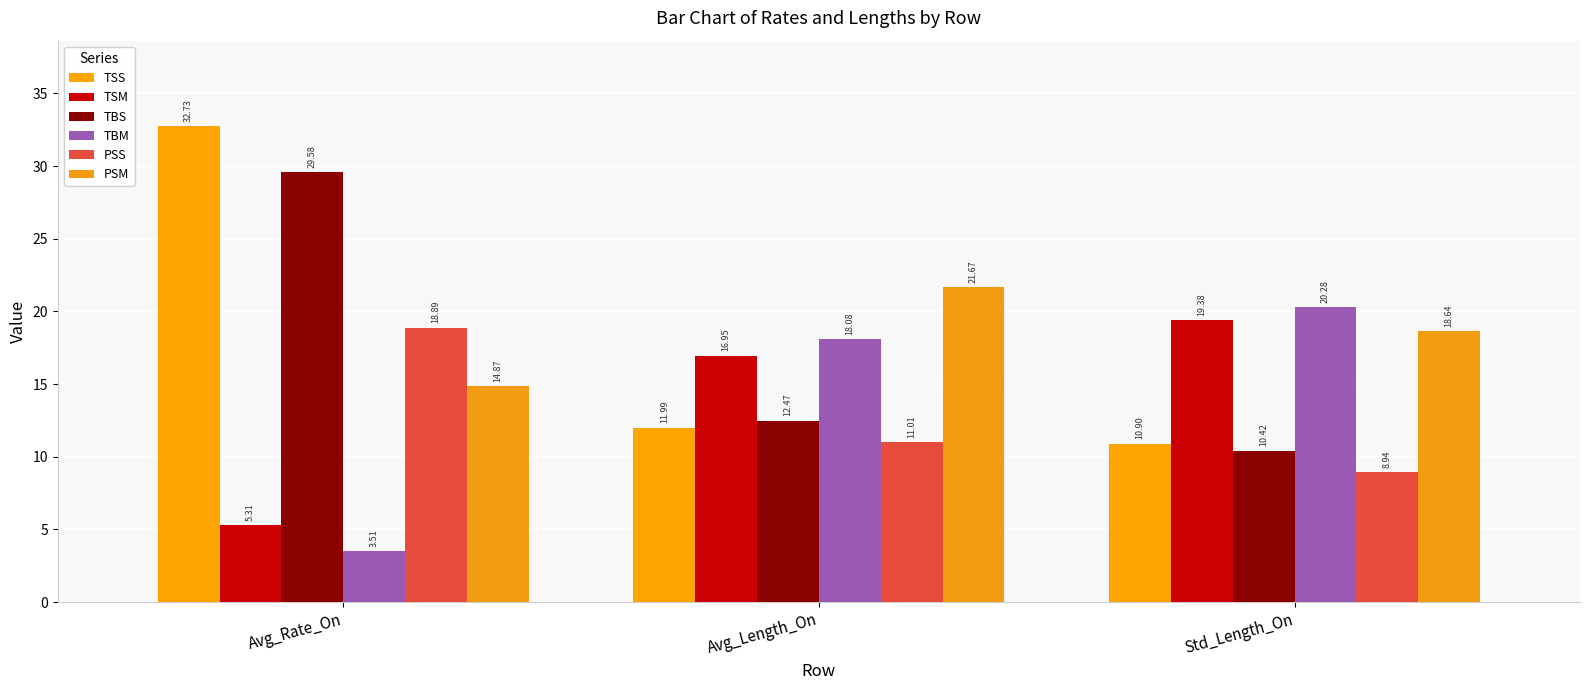

List the series in order of their peak value, lowest first.

PSS, TSM, TBM, PSM, TBS, TSS